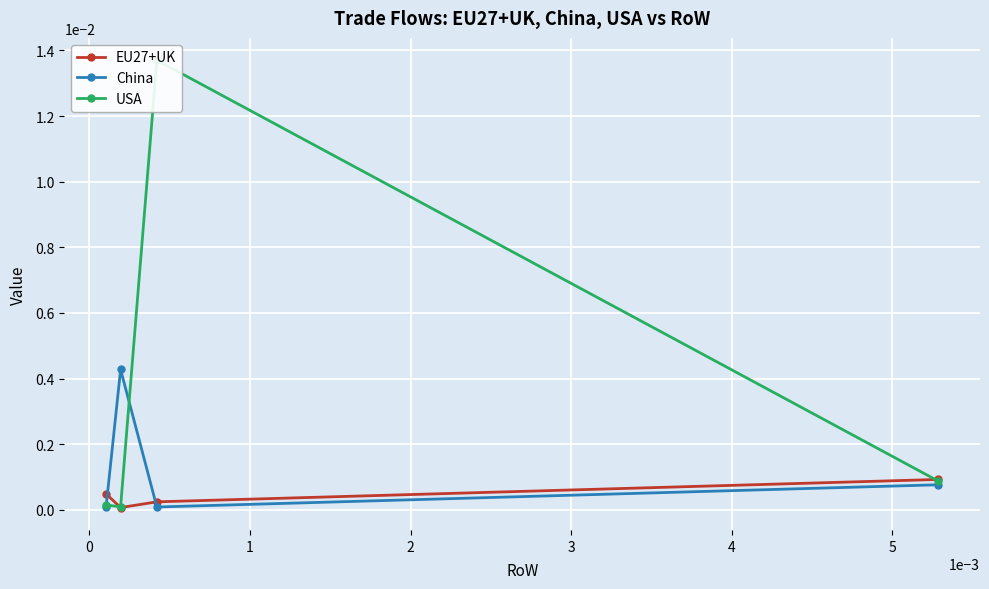

How many interior local peaks does the USA series have?

1